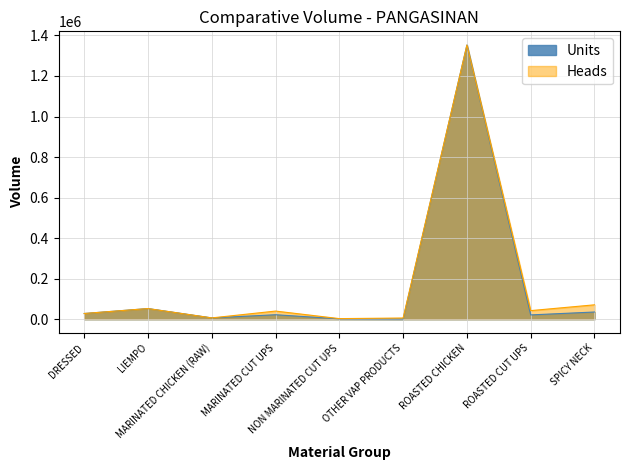

At which label is Heads closest to 677754?

SPICY NECK